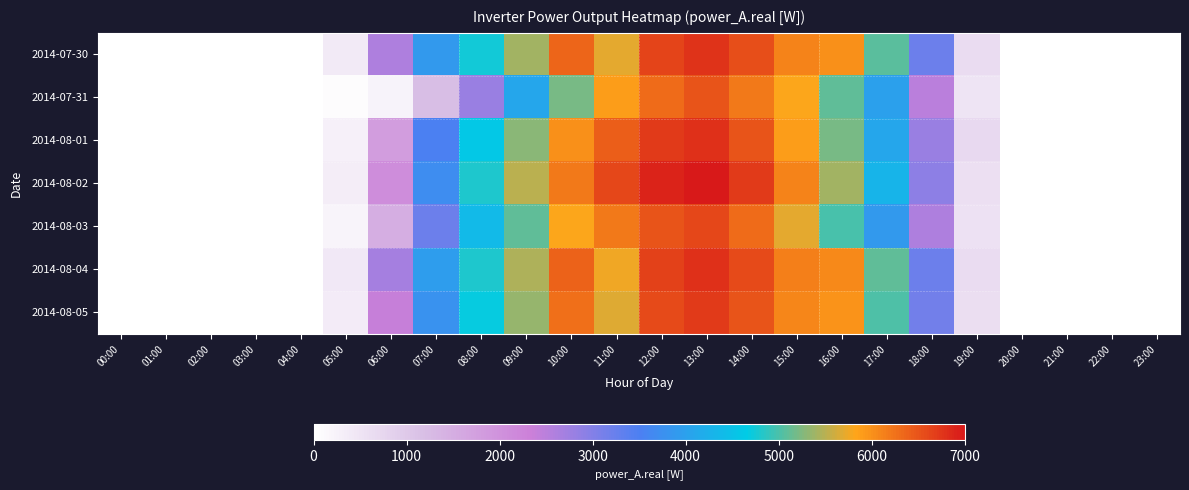

Reading right to left, extract all data points from this chart.

2014-07-30: 23:00=0.0	22:00=0.0	21:00=0.0	20:00=0.0	19:00=632.7	18:00=3201.9	17:00=5082.0	16:00=6012.3	15:00=6113.0	14:00=6557.5	13:00=6767.7	12:00=6622.3	11:00=5706.0	10:00=6346.7	09:00=5403.3	08:00=4744.4	07:00=3908.9	06:00=2602.2	05:00=408.9	04:00=0.0	03:00=0.0	02:00=0.0	01:00=0.0	00:00=0.0
2014-07-31: 23:00=0.0	22:00=0.0	21:00=0.0	20:00=0.0	19:00=500.0	18:00=2500.0	17:00=4000.0	16:00=5100.0	15:00=5800.0	14:00=6200.0	13:00=6500.0	12:00=6300.0	11:00=5900.0	10:00=5200.0	09:00=4100.0	08:00=2800.0	07:00=1200.0	06:00=234.7	05:00=64.1	04:00=0.0	03:00=0.0	02:00=0.0	01:00=0.0	00:00=0.0
2014-08-01: 23:00=0.0	22:00=0.0	21:00=0.0	20:00=0.0	19:00=700.0	18:00=2800.0	17:00=4100.0	16:00=5200.0	15:00=5900.0	14:00=6500.0	13:00=6800.0	12:00=6700.0	11:00=6400.0	10:00=6000.0	09:00=5300.0	08:00=4600.0	07:00=3500.0	06:00=1800.0	05:00=300.0	04:00=0.0	03:00=0.0	02:00=0.0	01:00=0.0	00:00=0.0
2014-08-02: 23:00=0.0	22:00=0.0	21:00=0.0	20:00=0.0	19:00=600.0	18:00=2900.0	17:00=4300.0	16:00=5400.0	15:00=6100.0	14:00=6700.0	13:00=7000.0	12:00=6900.0	11:00=6600.0	10:00=6200.0	09:00=5500.0	08:00=4800.0	07:00=3700.0	06:00=2100.0	05:00=350.0	04:00=0.0	03:00=0.0	02:00=0.0	01:00=0.0	00:00=0.0
2014-08-03: 23:00=0.0	22:00=0.0	21:00=0.0	20:00=0.0	19:00=550.0	18:00=2600.0	17:00=3900.0	16:00=5000.0	15:00=5700.0	14:00=6300.0	13:00=6600.0	12:00=6500.0	11:00=6200.0	10:00=5800.0	09:00=5100.0	08:00=4400.0	07:00=3200.0	06:00=1500.0	05:00=200.0	04:00=0.0	03:00=0.0	02:00=0.0	01:00=0.0	00:00=0.0
2014-08-04: 23:00=0.0	22:00=0.0	21:00=0.0	20:00=0.0	19:00=640.0	18:00=3220.0	17:00=5100.0	16:00=6050.0	15:00=6150.0	14:00=6580.0	13:00=6800.0	12:00=6650.0	11:00=5750.0	10:00=6380.0	09:00=5450.0	08:00=4800.0	07:00=3950.0	06:00=2700.0	05:00=420.0	04:00=0.0	03:00=0.0	02:00=0.0	01:00=0.0	00:00=0.0
2014-08-05: 23:00=0.0	22:00=0.0	21:00=0.0	20:00=0.0	19:00=610.0	18:00=3150.0	17:00=5020.0	16:00=5980.0	15:00=6080.0	14:00=6500.0	13:00=6720.0	12:00=6580.0	11:00=5680.0	10:00=6280.0	09:00=5350.0	08:00=4700.0	07:00=3800.0	06:00=2400.0	05:00=380.0	04:00=0.0	03:00=0.0	02:00=0.0	01:00=0.0	00:00=0.0